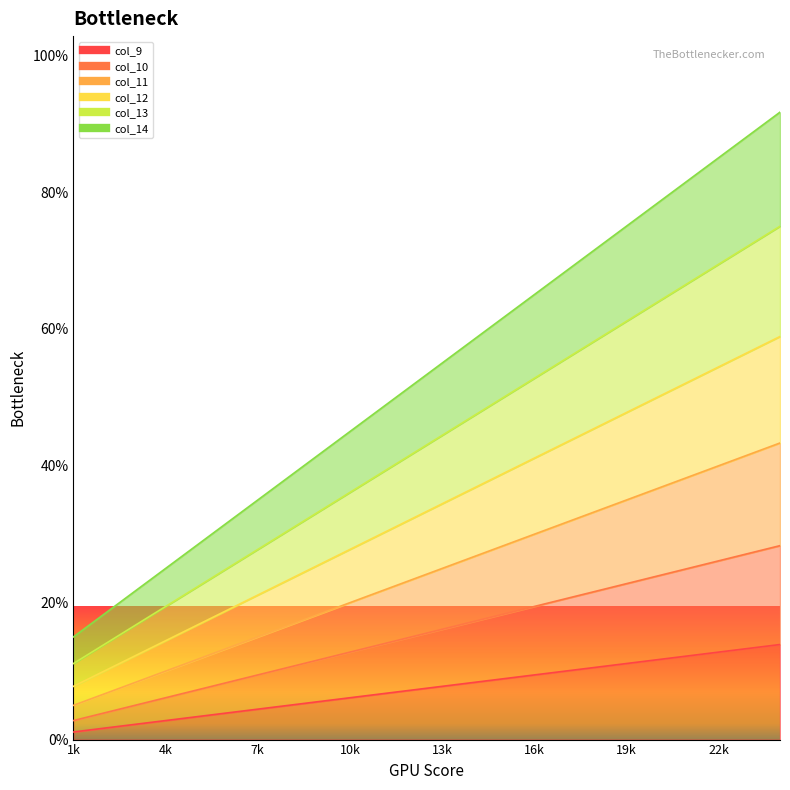

How many values in the col_14 series are below 99?

12